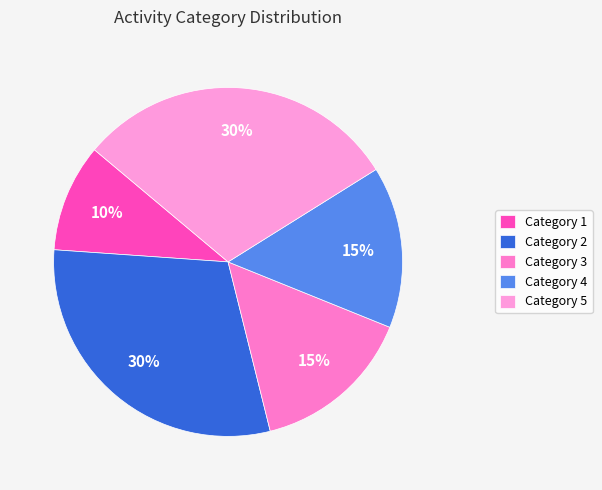

To the nearest percent, what is the difference between the largest and smallest slice percentages?

20%